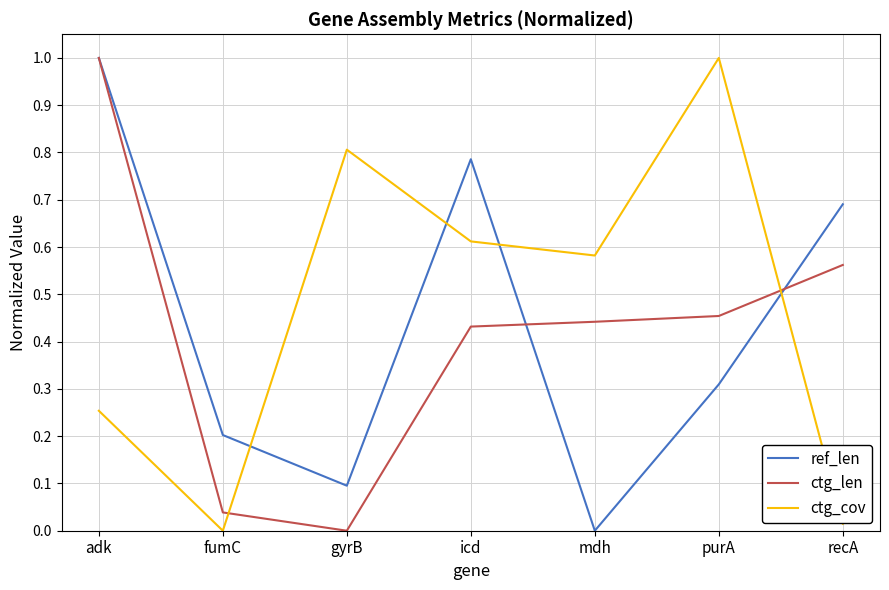

True or false: ctg_len and ctg_cov intersect in this chart.

True